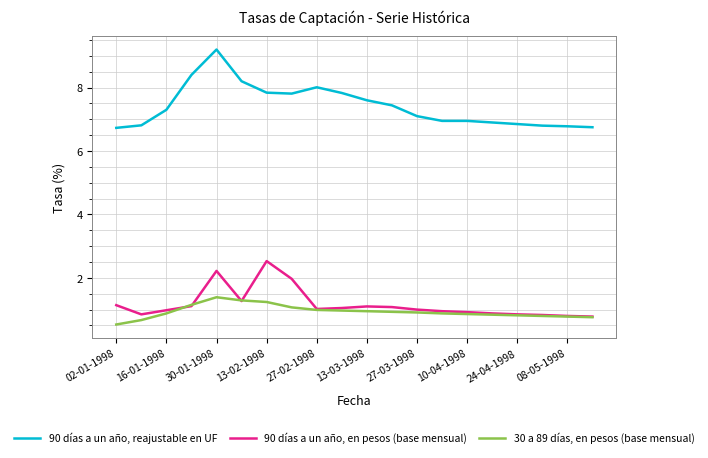

List the series in order of their peak value, highest first.

90 días a un año, reajustable en UF, 90 días a un año, en pesos (base mensual), 30 a 89 días, en pesos (base mensual)